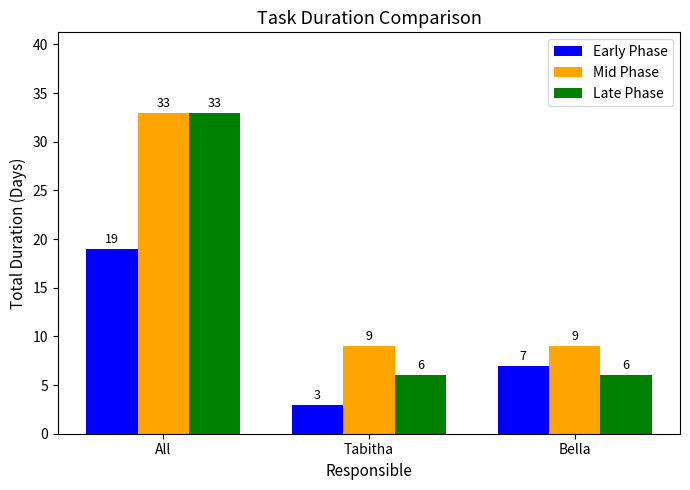

Reading left to right, extract all data points from this chart.

Early Phase: All=19	Tabitha=3	Bella=7
Mid Phase: All=33	Tabitha=9	Bella=9
Late Phase: All=33	Tabitha=6	Bella=6